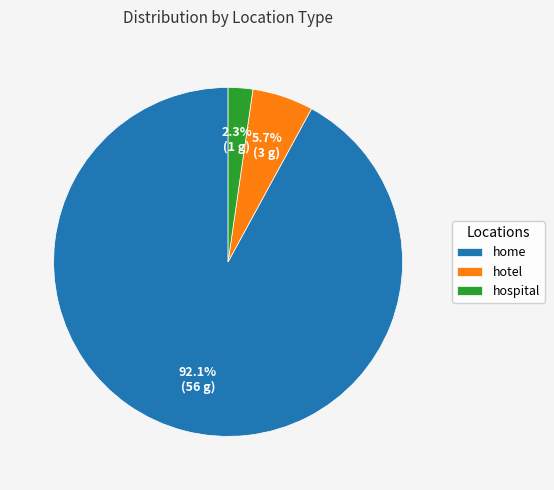

Which has a higher value, hospital or hotel?

hotel